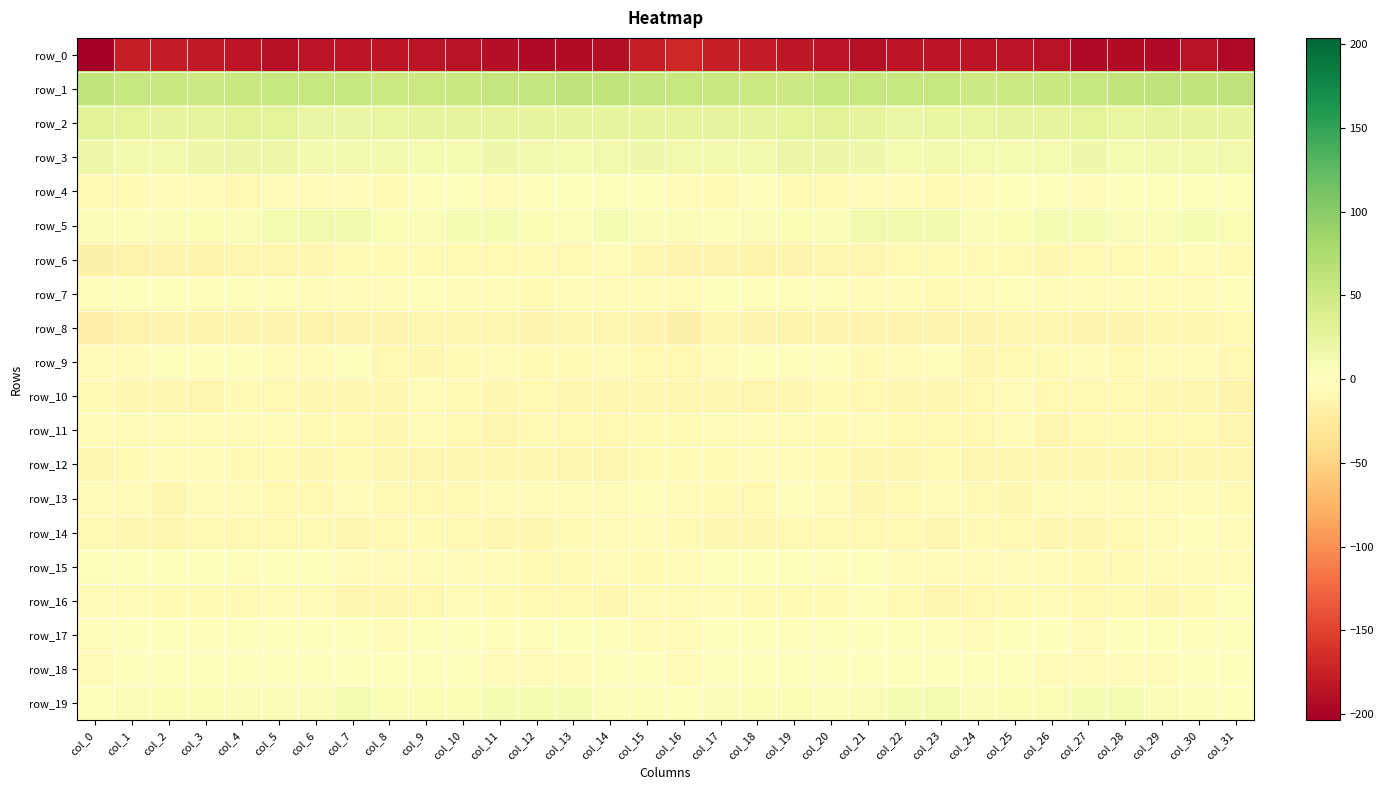

What is the difference between the highest and lowest values at col_6?

241.0